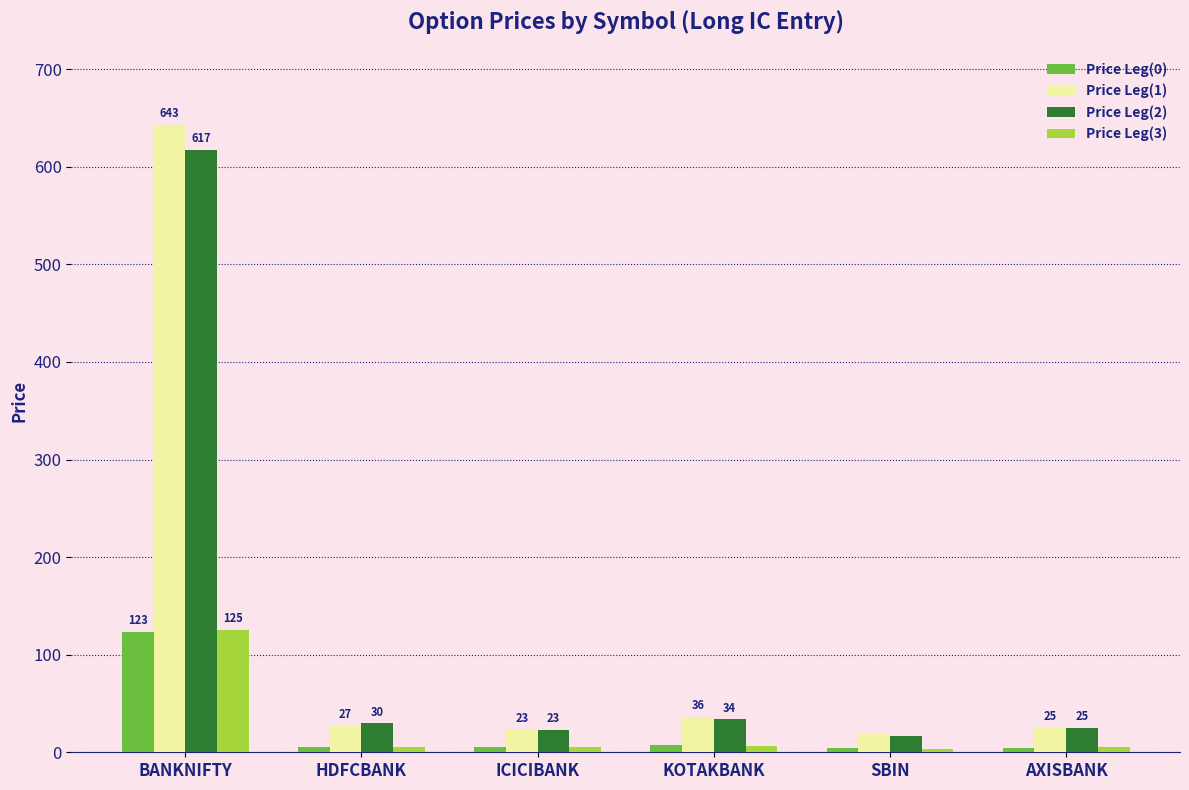

What is the difference between the maximum and second lowest values in the Price Leg(3) series?

120.0